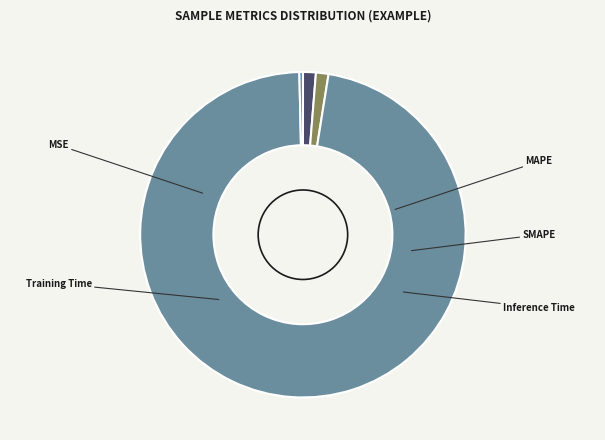

What percentage do SMAPE and Inference Time together represent?

1.6%